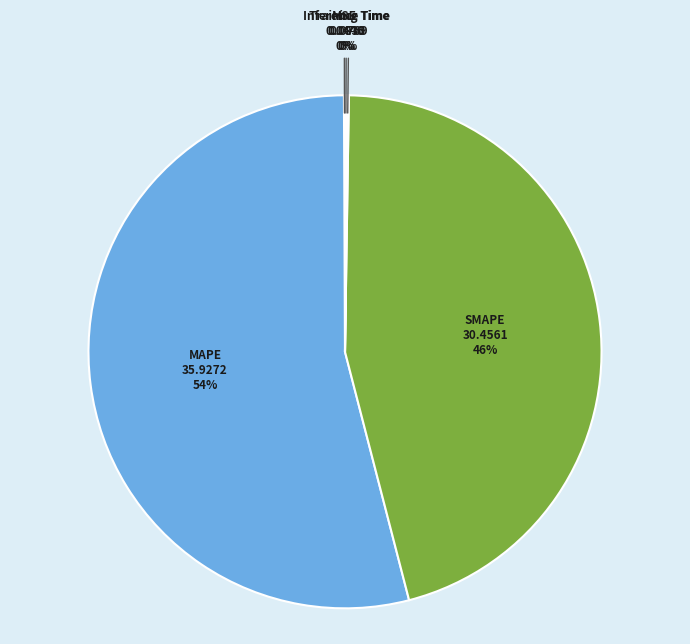

Which slice is the largest?

MAPE